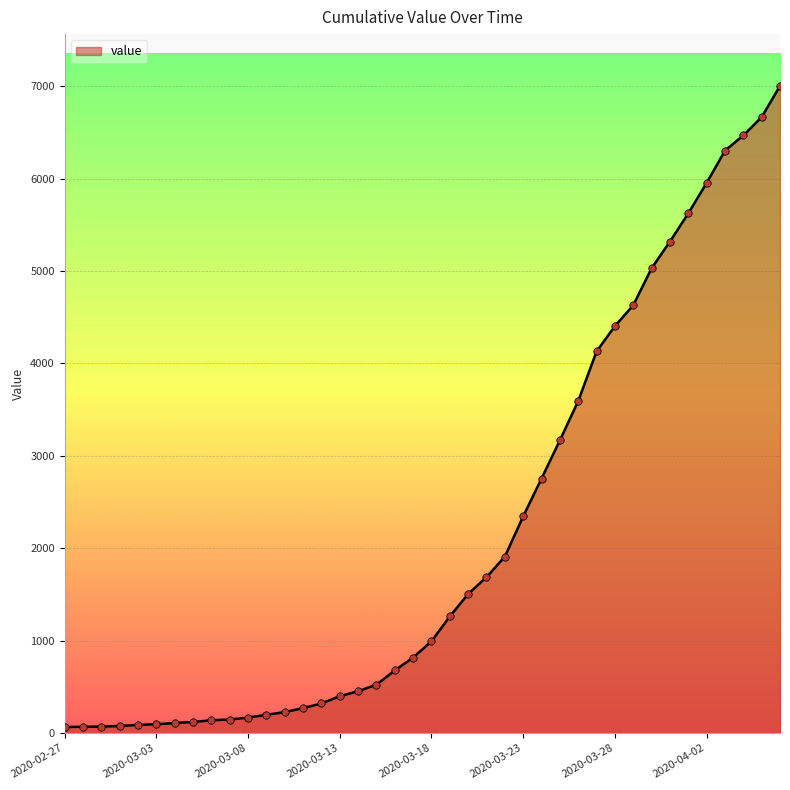

What is the maximum value shown in the chart?

7004